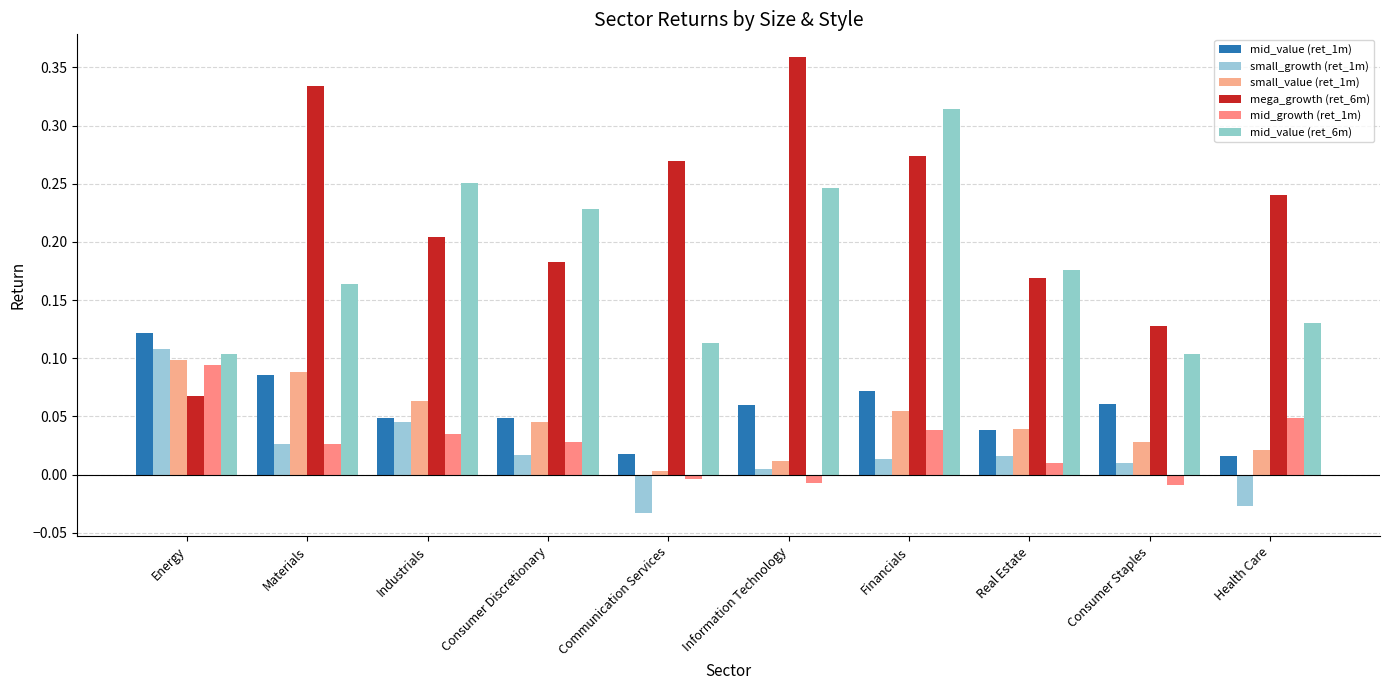

What is the spread (max minus min) of values at Consumer Discretionary?

0.2